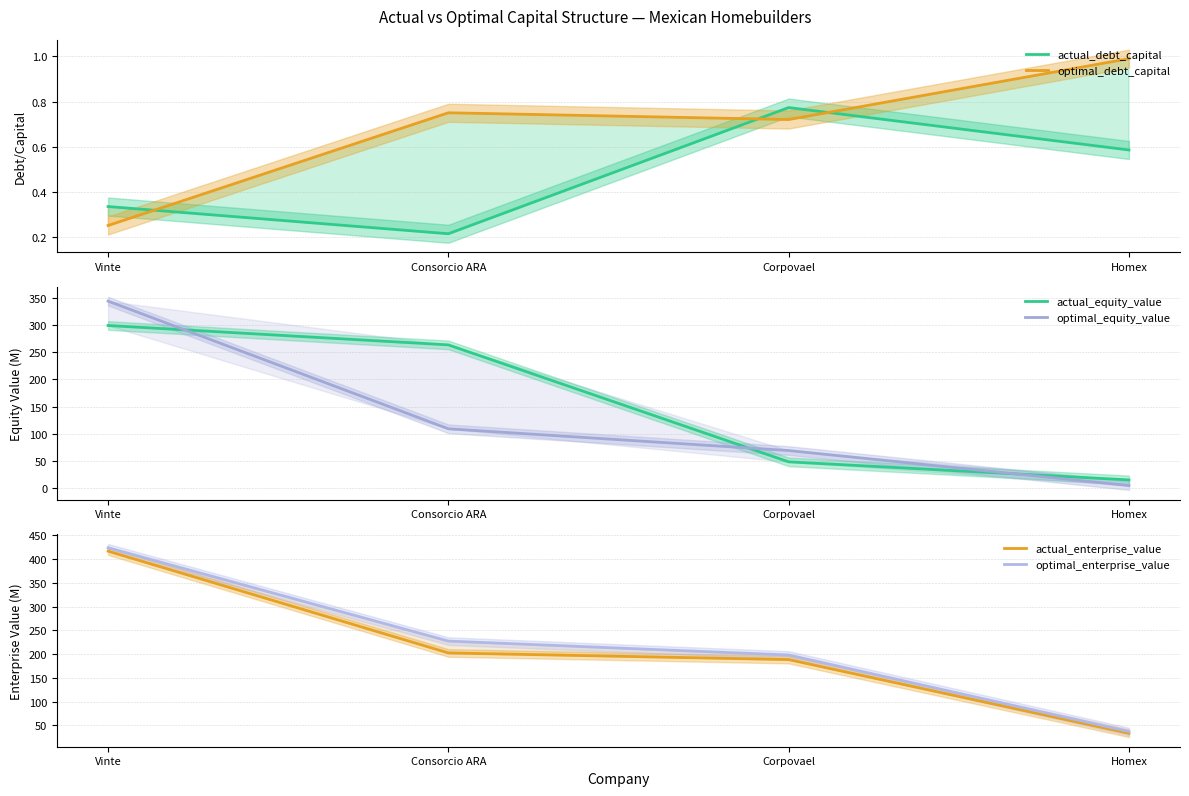

How many distinct data groups are displayed?

6